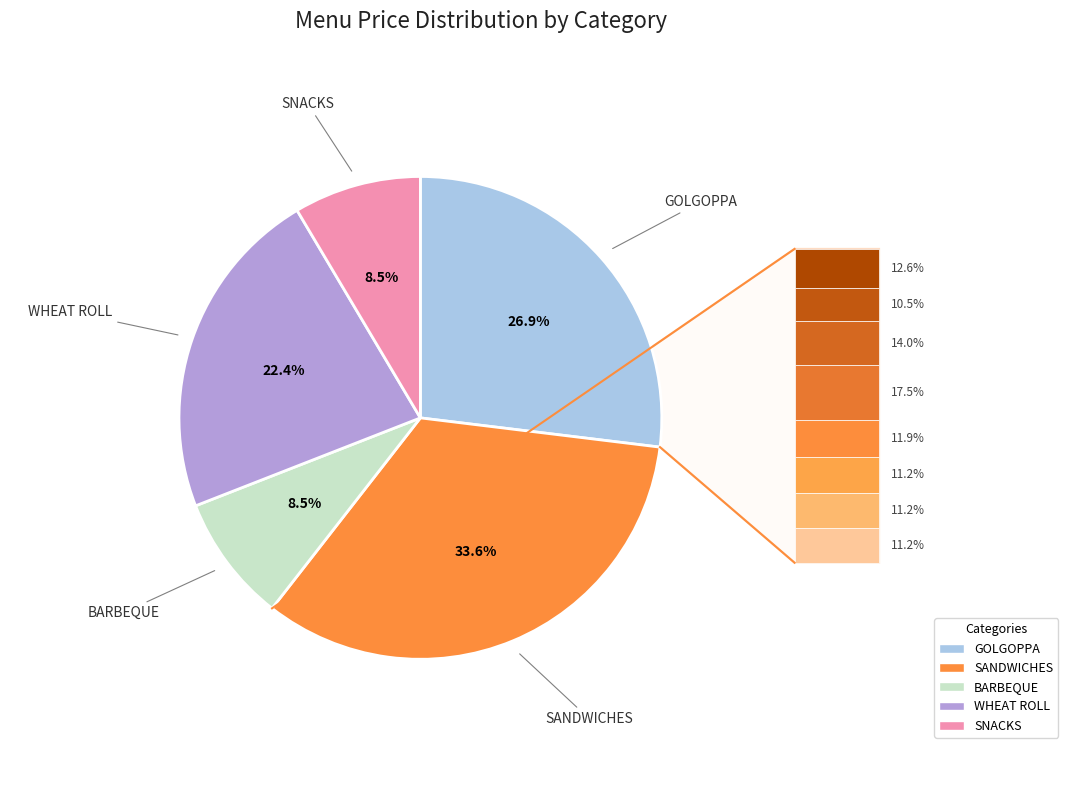

Is there a majority slice in this chart?

No